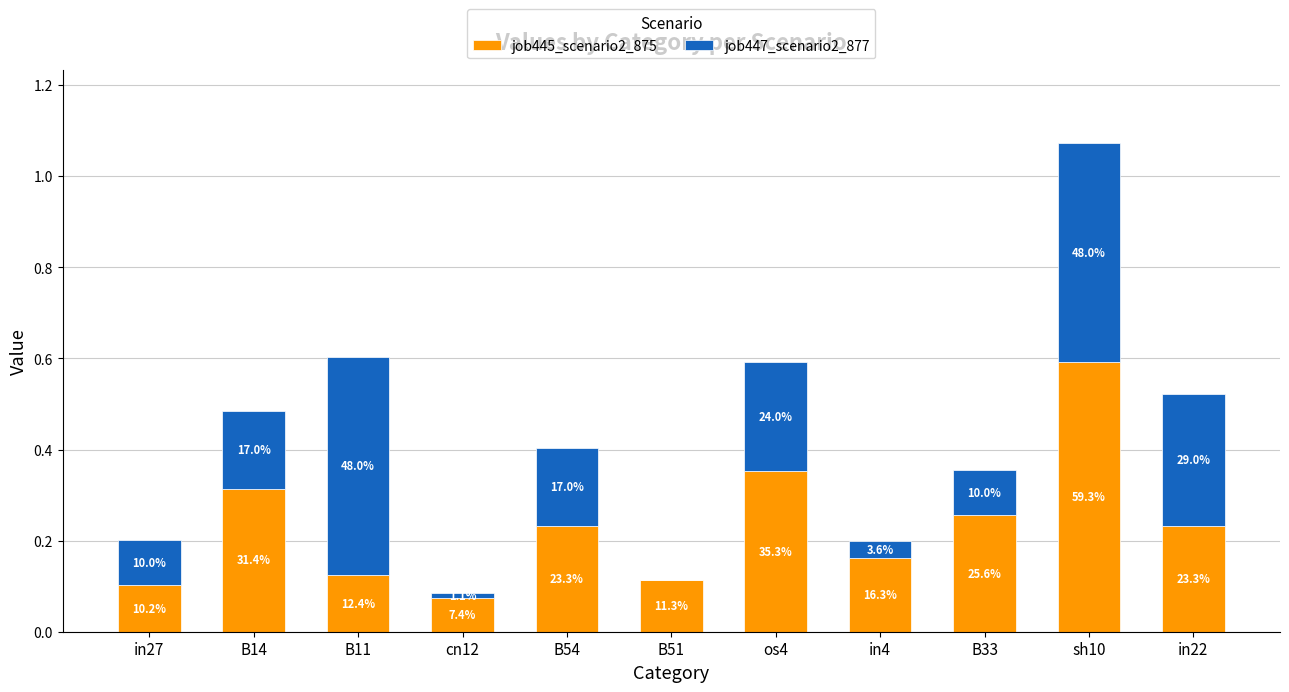

What value does the job445_scenario2_875 series have at in22?

0.2